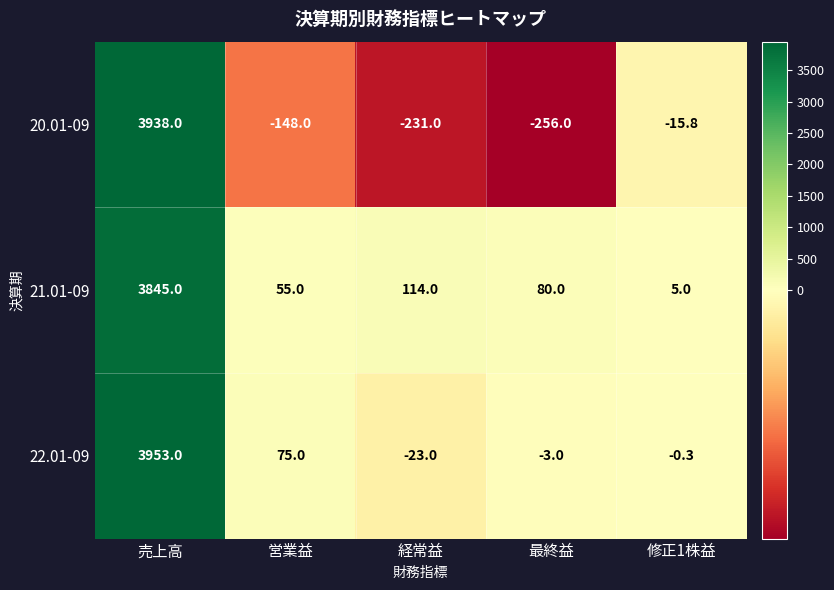

Which label corresponds to the smallest value in the chart?

最終益